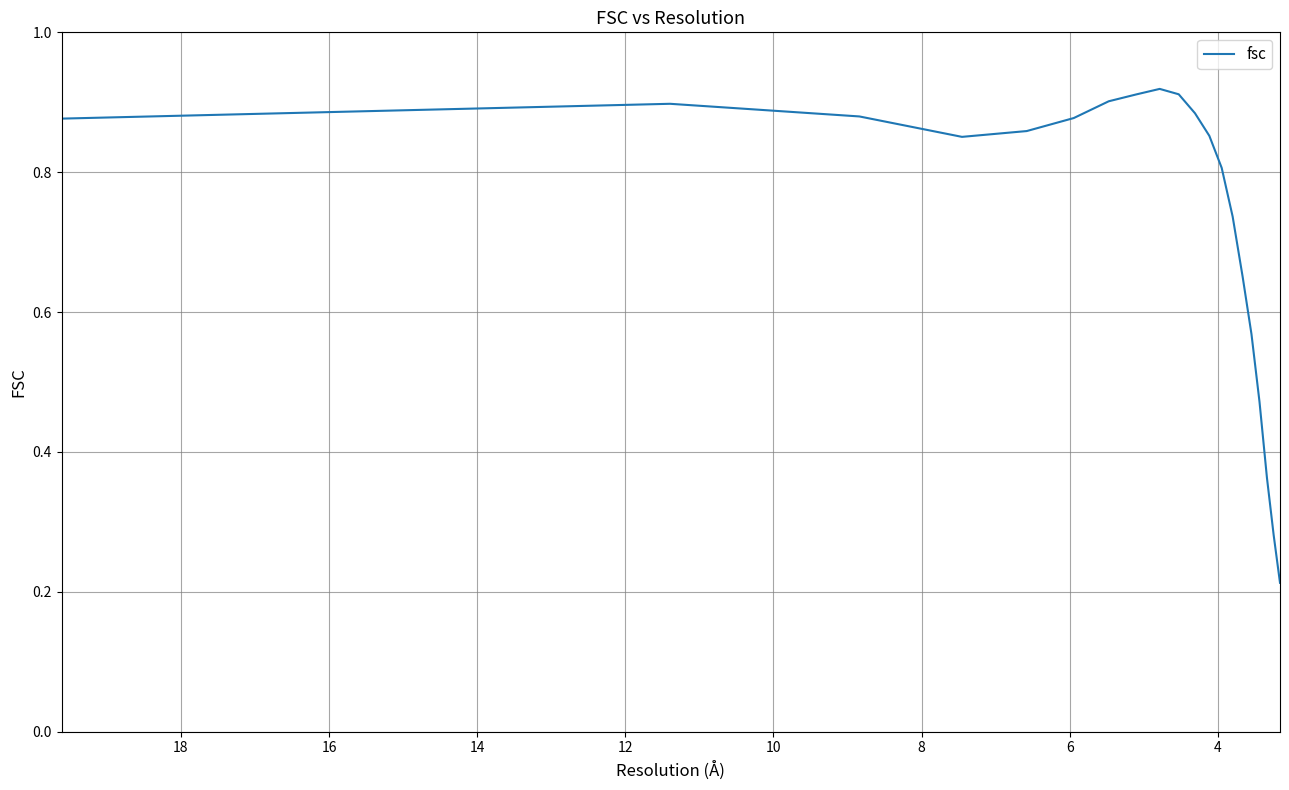

How many points are lower than both their immediate neighbors (excluding endpoints)?

1